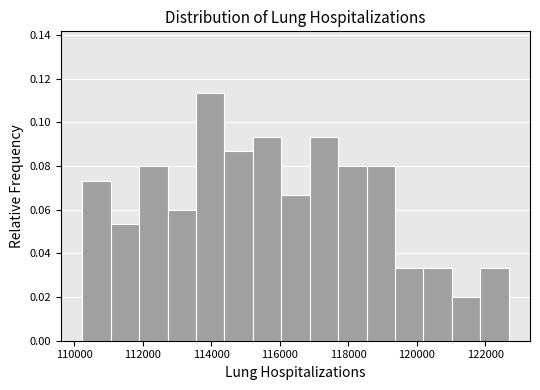

How tall is the bar that spans 116800 to 117800 on the x-axis? Neither the bar edges nor the heights are printed on the chart, so give them approximately, as read against the axes.

0.094